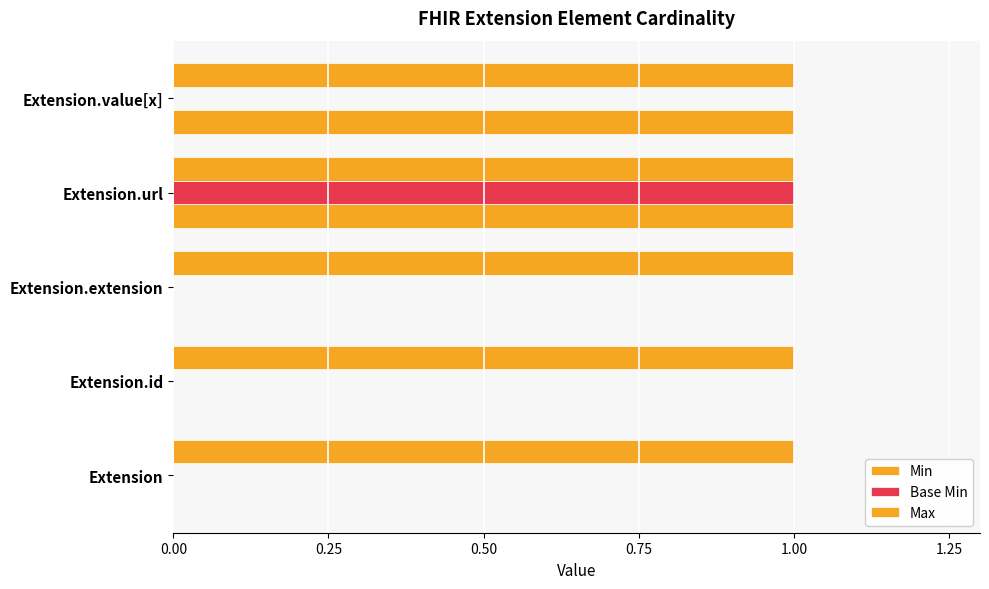

Count the number of categories in the chart.

5